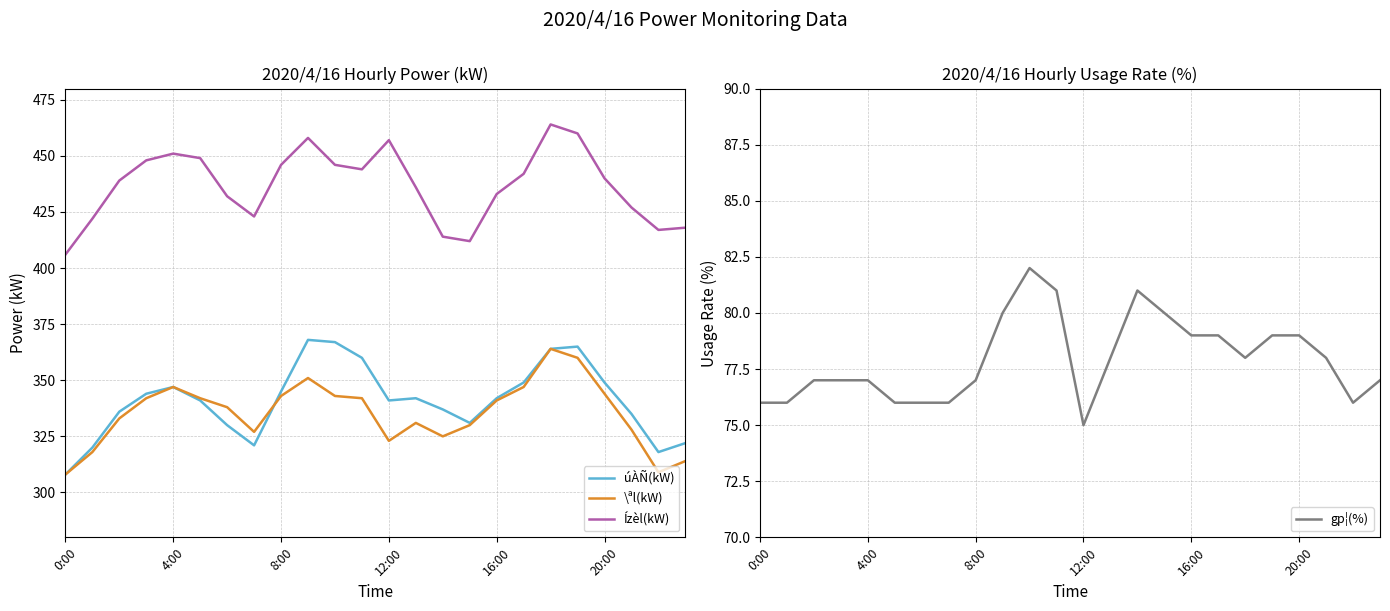

Which category has the lowest value in the \ªl(kW) series?

0:00